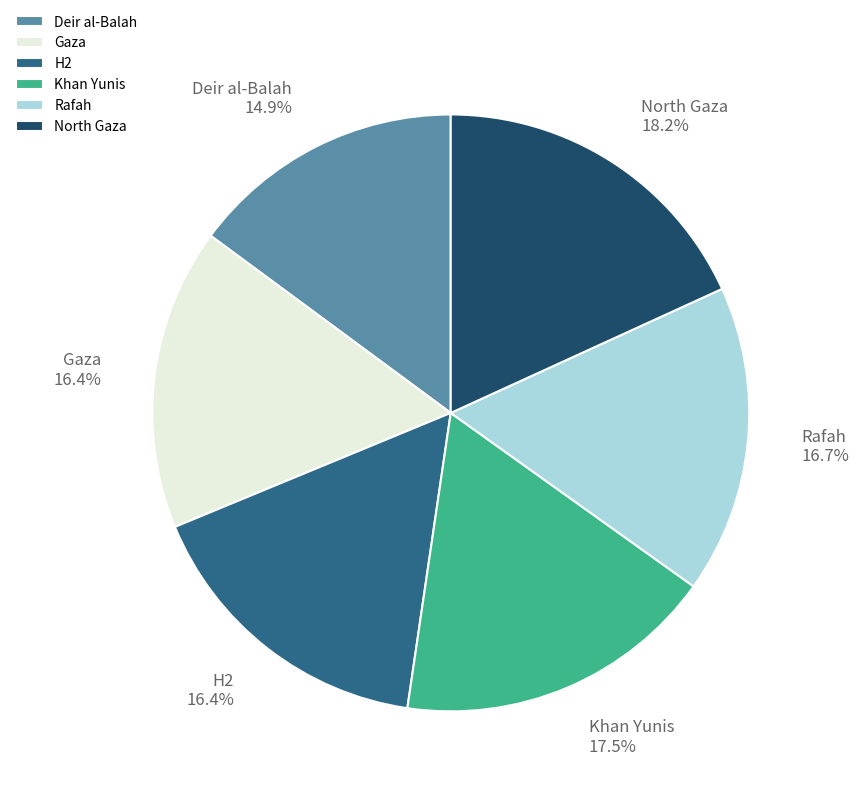

Which slice is the smallest?

Deir al-Balah